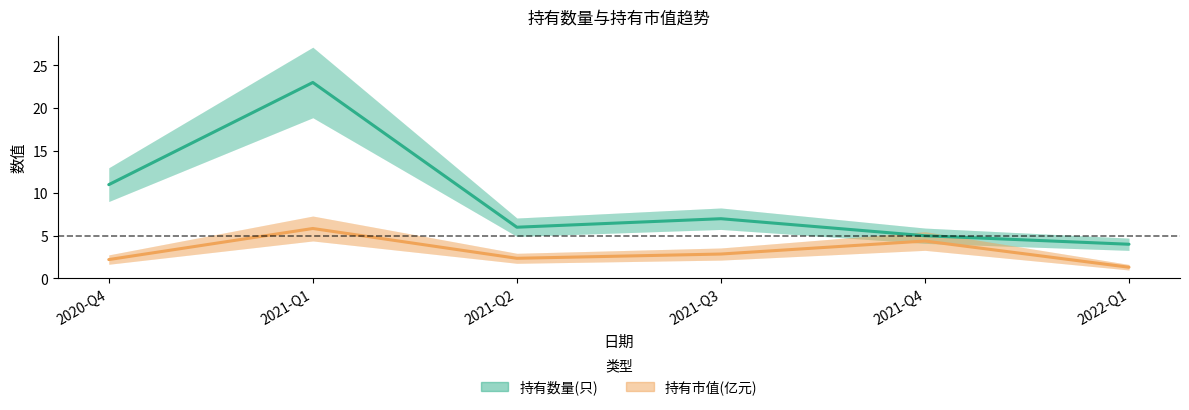

True or false: 持有市值(亿元) and 持有数量(只) intersect in this chart.

False